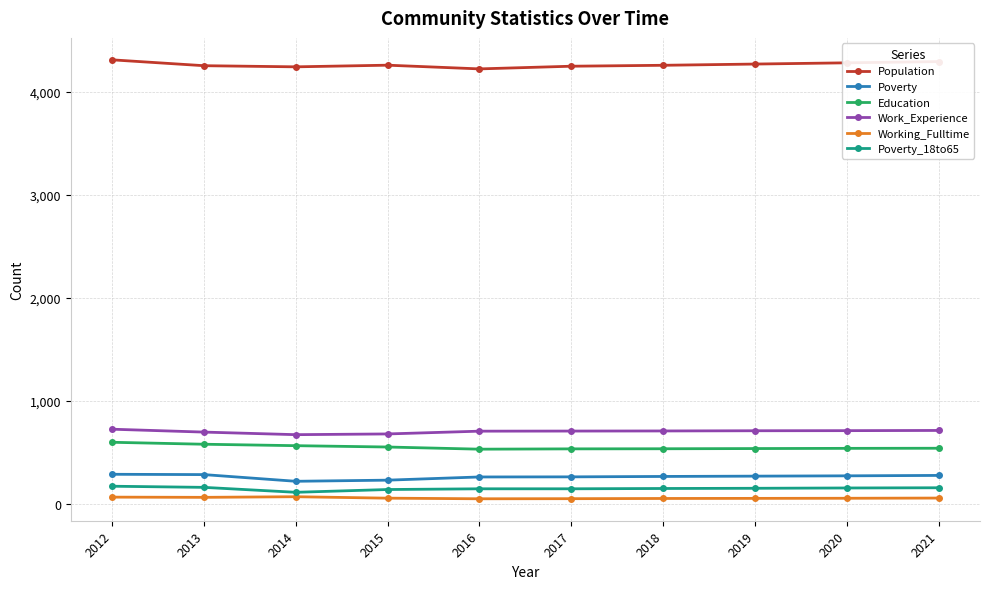

At which label does Education first exceed 537?

2012